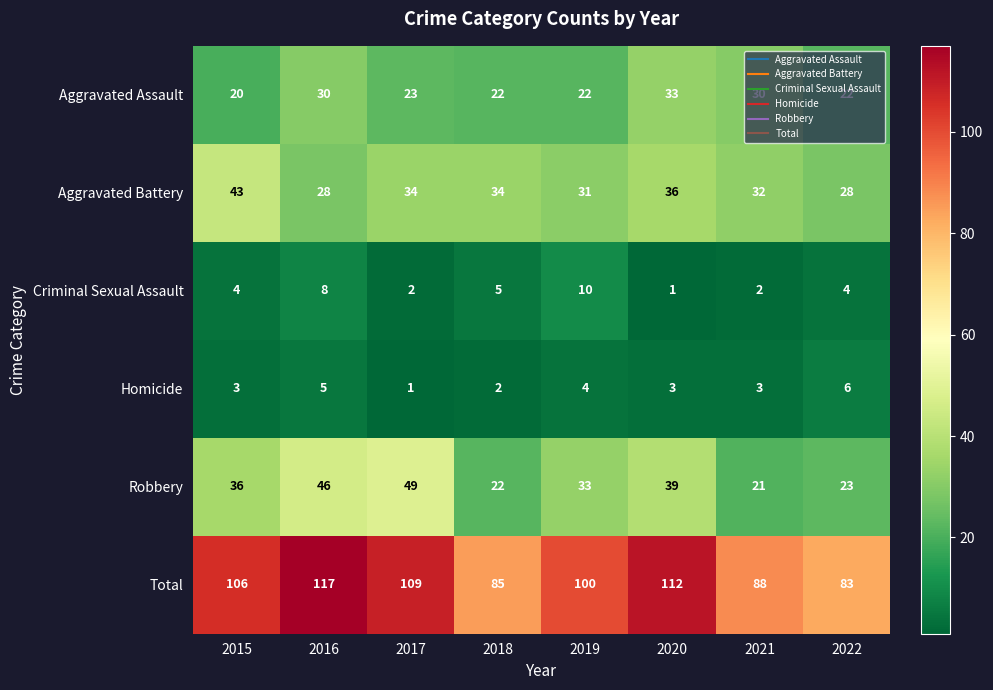

At which label does Total reach its peak?

2016